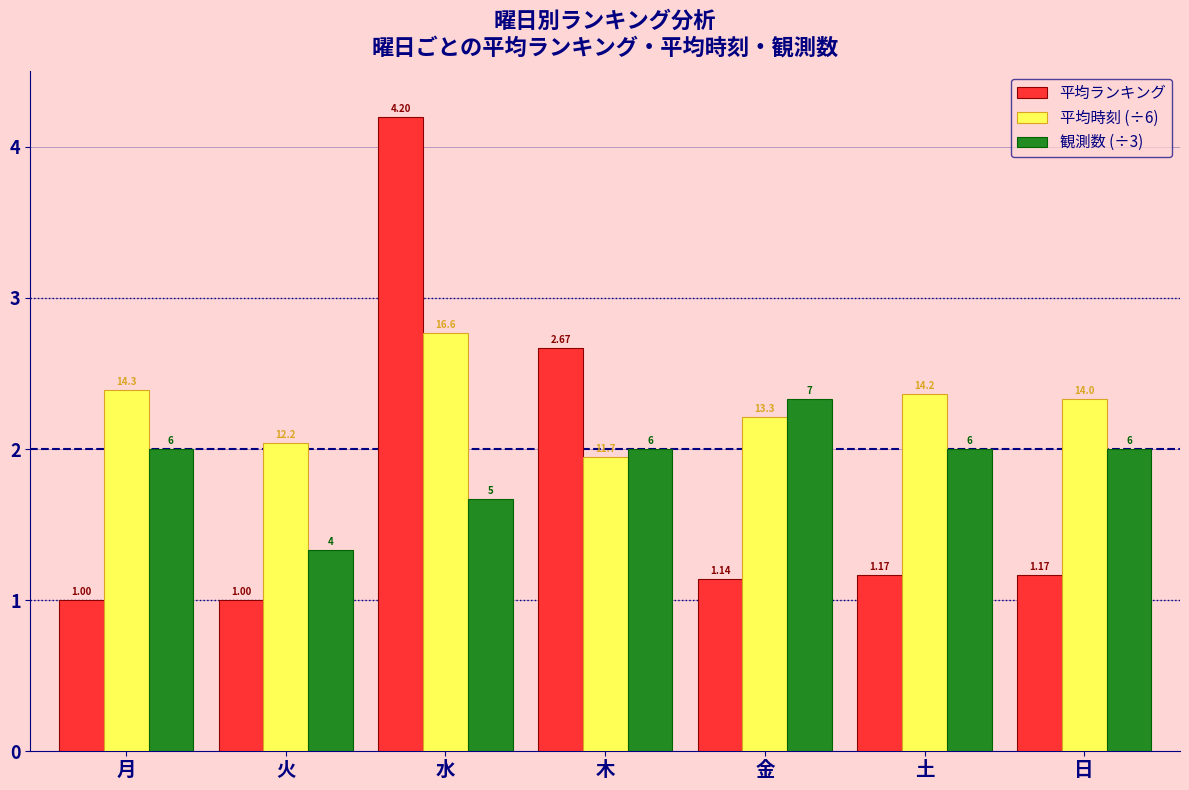

What is the sum of the 平均ランキング values at 金 and 月?

2.1